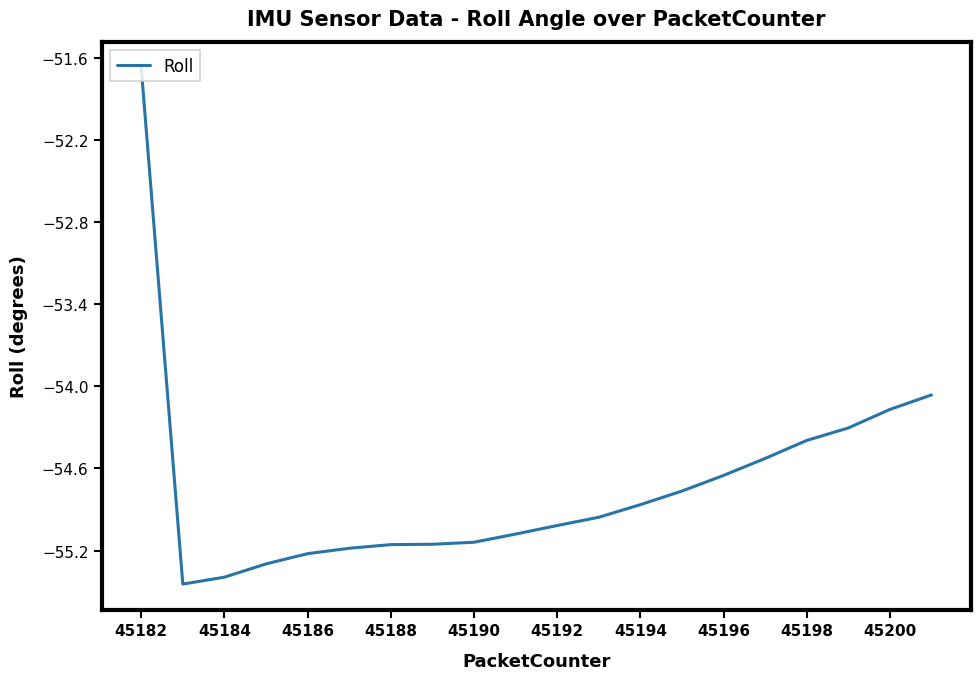

What is the maximum value shown in the chart?

-51.7